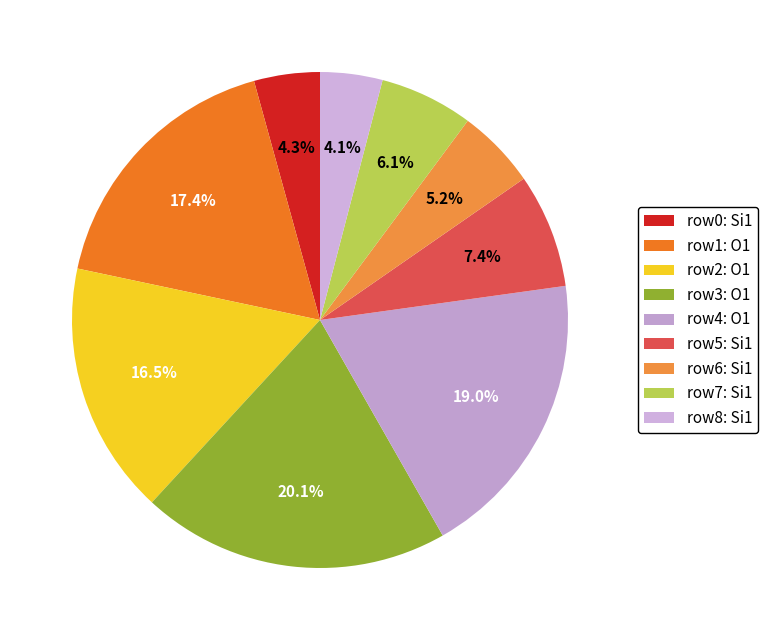

Does any single category account for the majority?

No